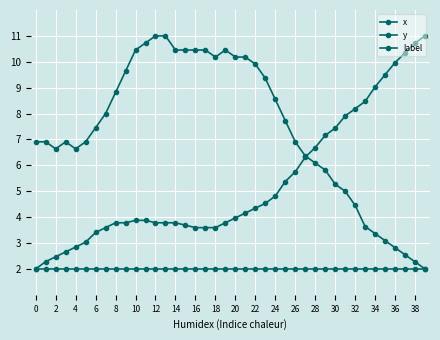

How many lines are shown in the chart?

3